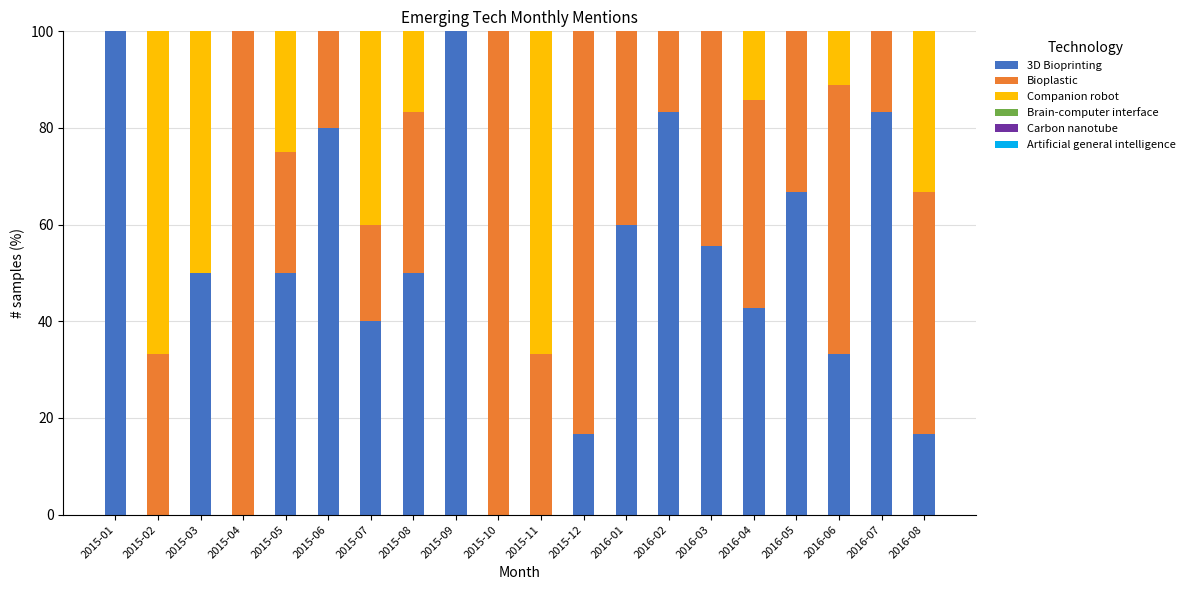

True or false: 3D Bioprinting has a value of 27.4 at 2015-05.

False